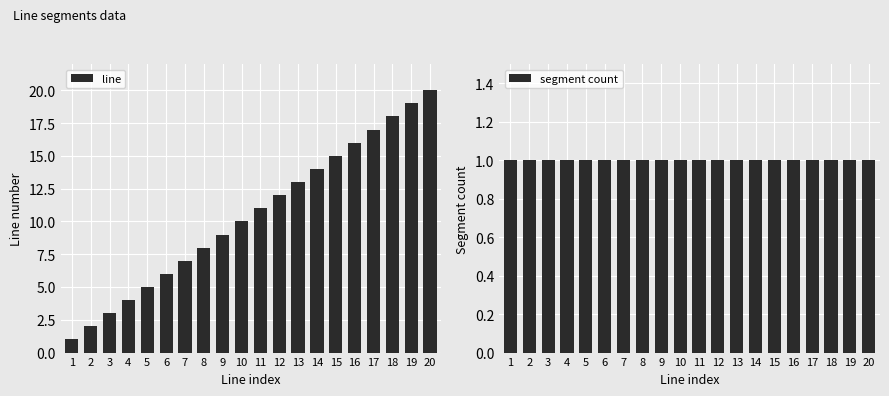

What is the value of the segment count bar at the 5th from the left?

1